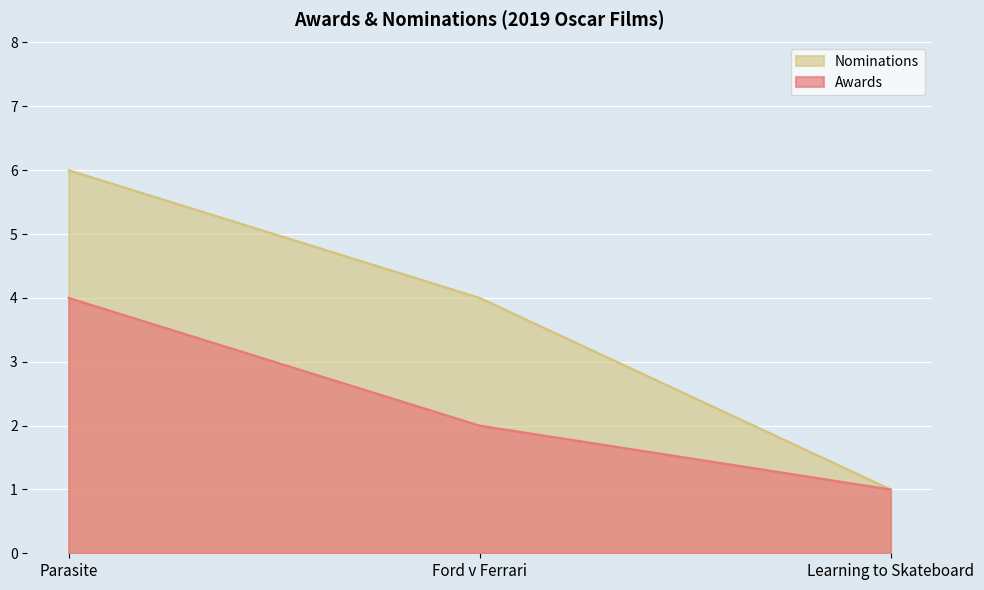

How many values in the Nominations series exceed 4?

1